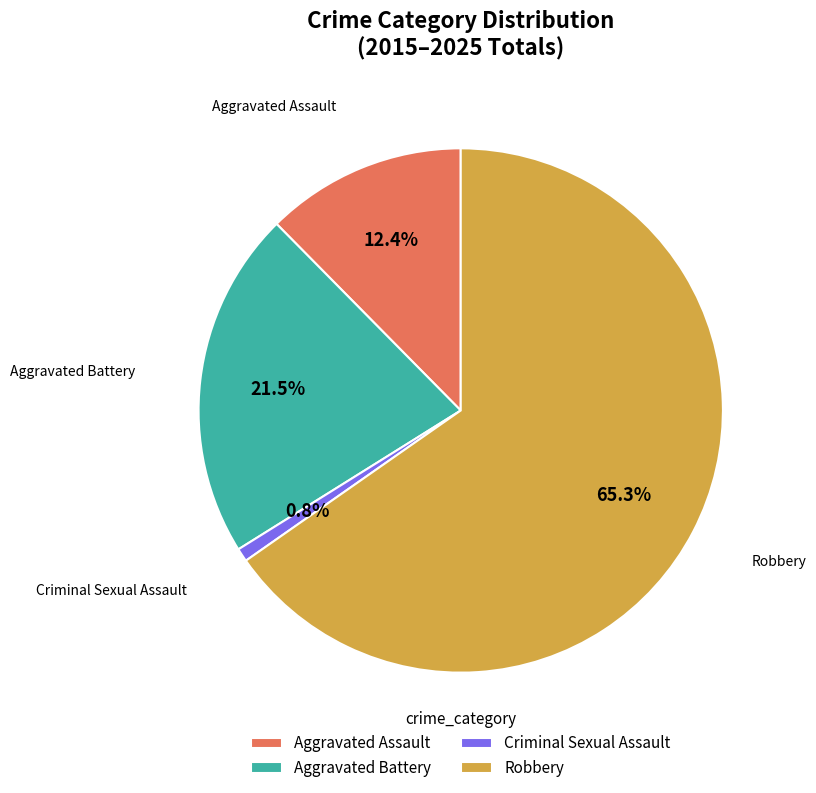

How many slices are in this pie chart?

4